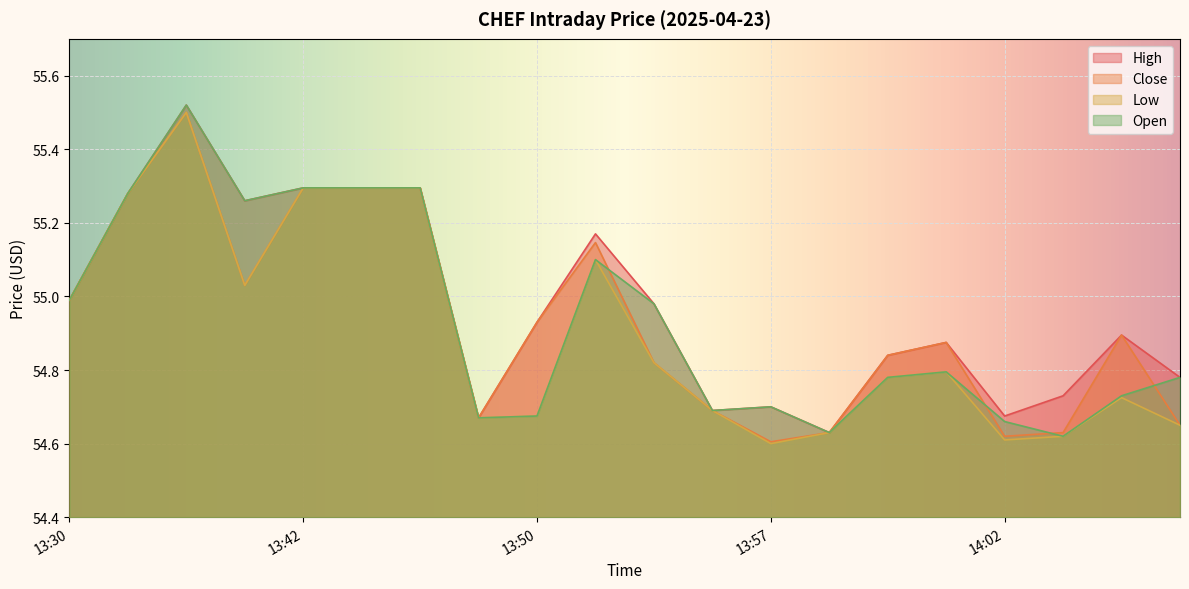

In Low, how many points are lower than both neighbors (excluding endpoints)?

4